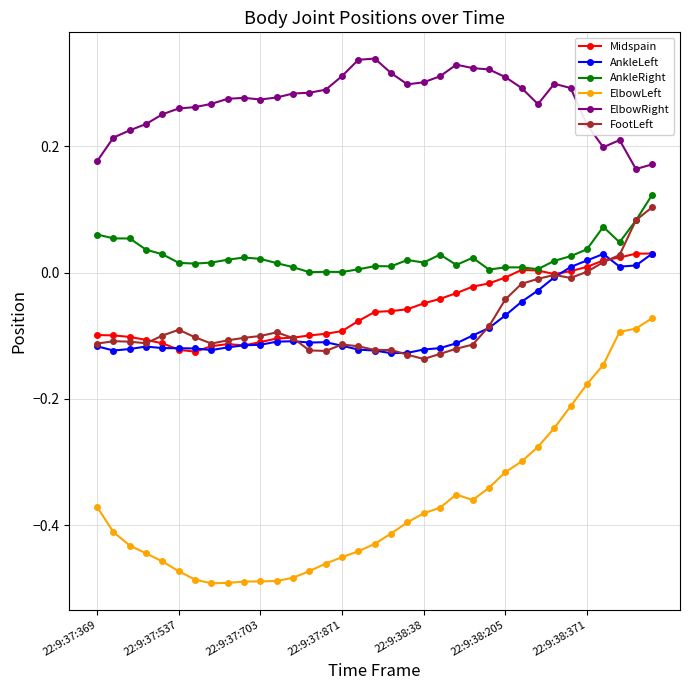

Which series has the largest range (max minus min)?

ElbowLeft